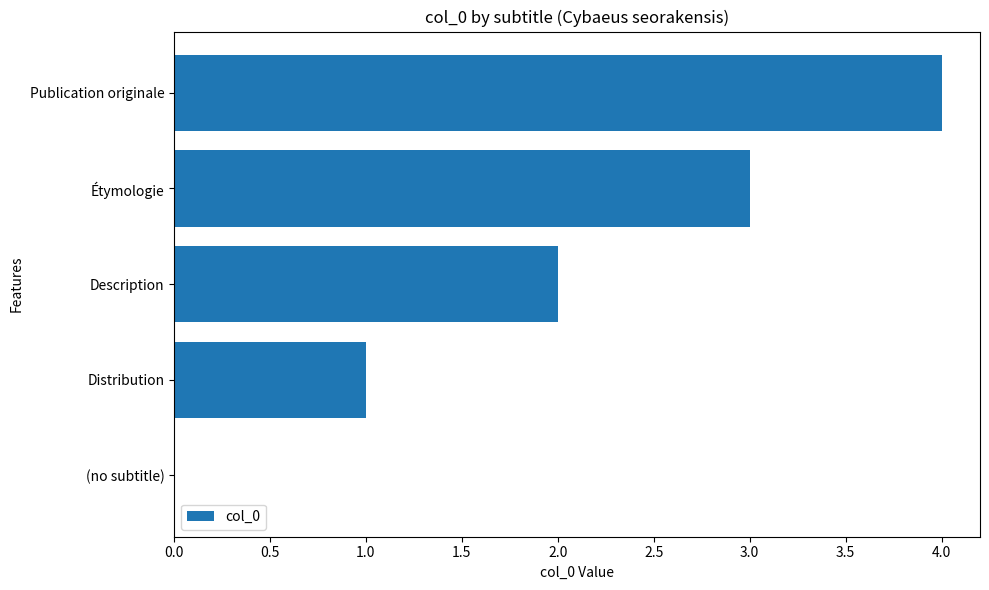

Are the bars horizontal?

Yes